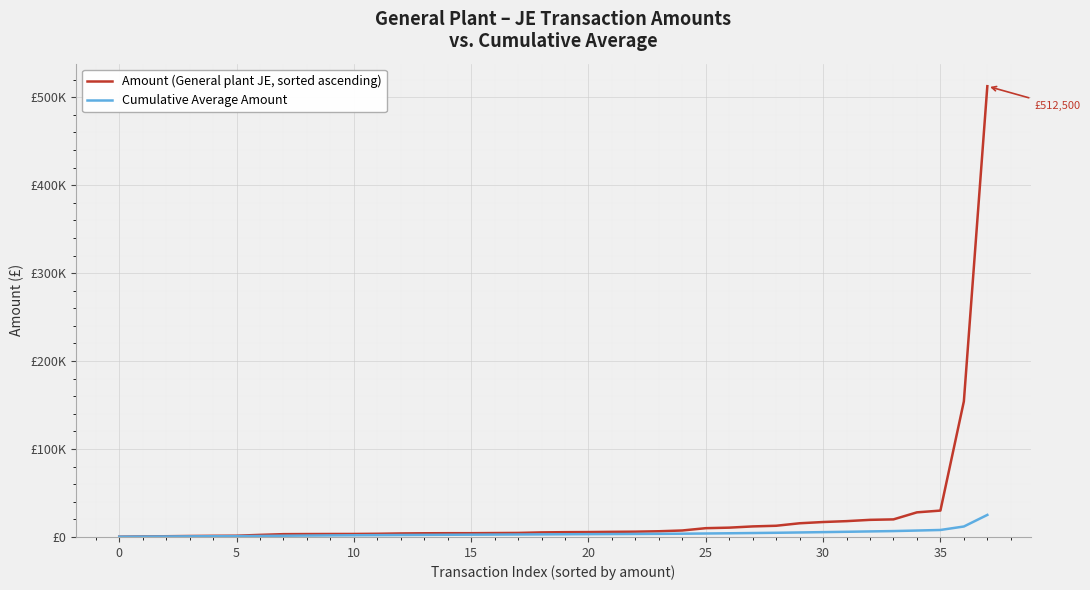

Where does the Amount (General plant JE, sorted ascending) series first go above 5460?

20